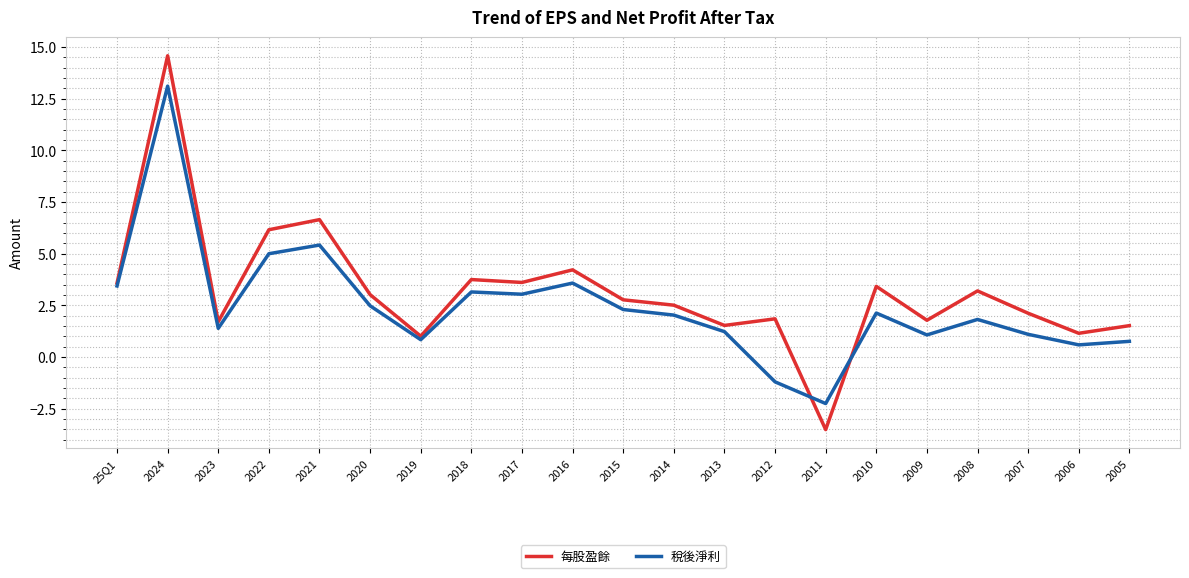

At which label does 每股盈餘 first exceed 2?

25Q1